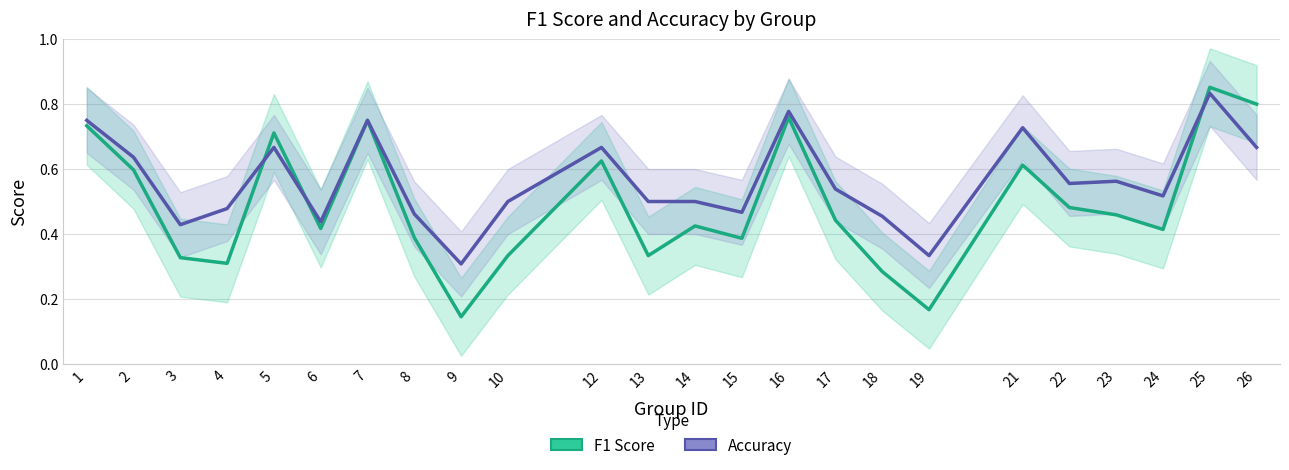

What is the smallest value displayed?

0.1